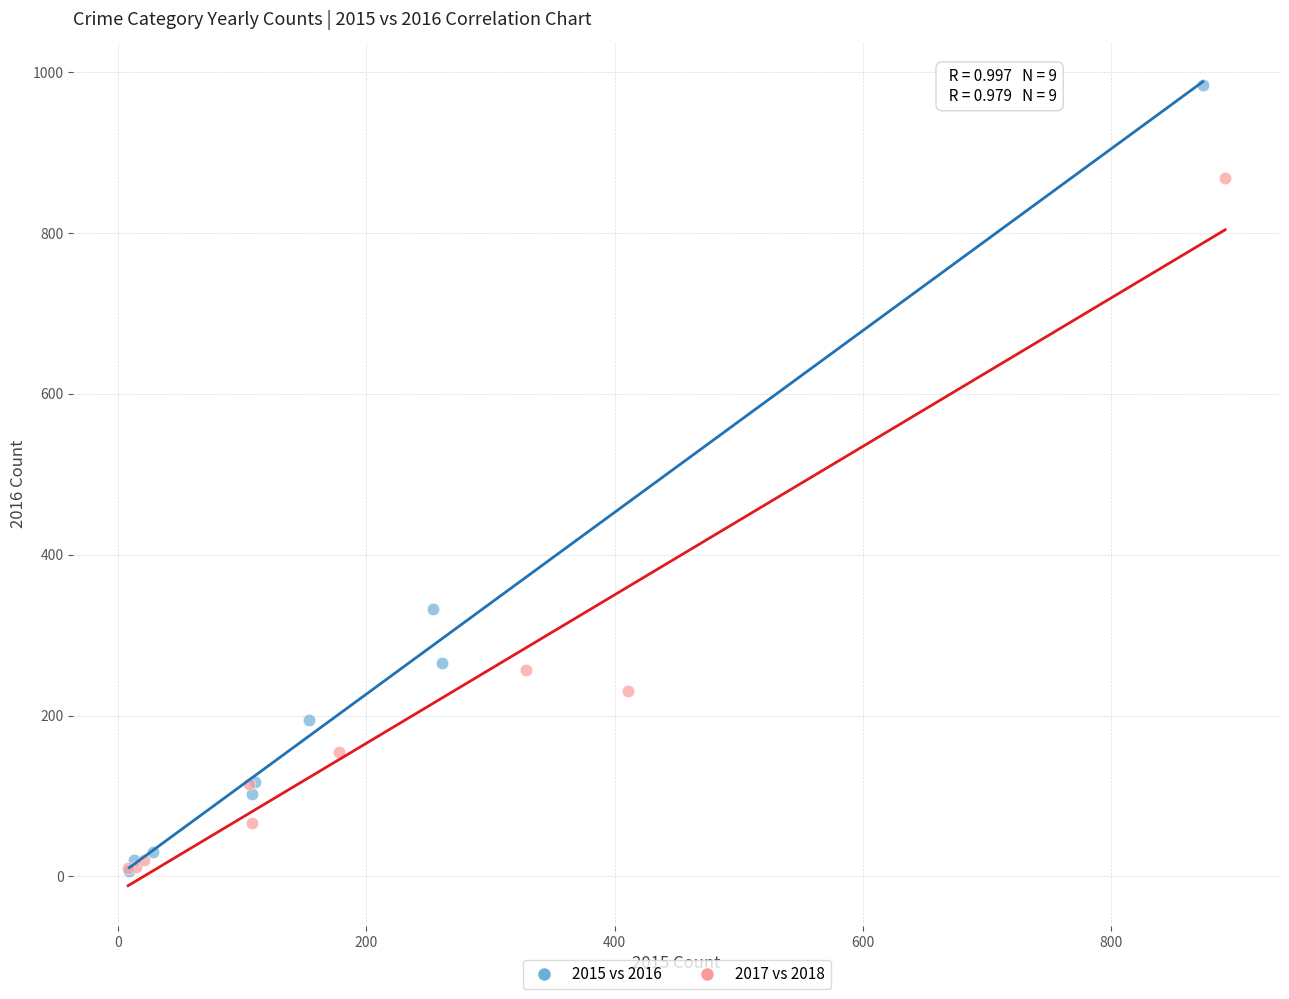

Which series contains the highest Y value?

2015 vs 2016